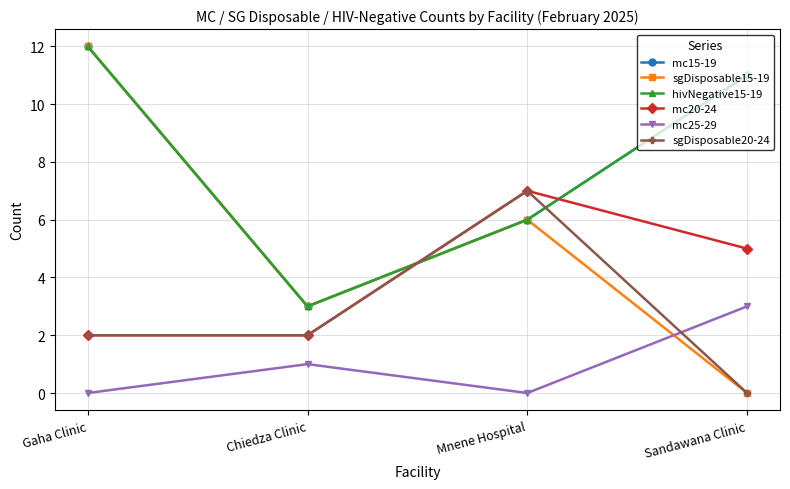

How many data points does each series have?

4